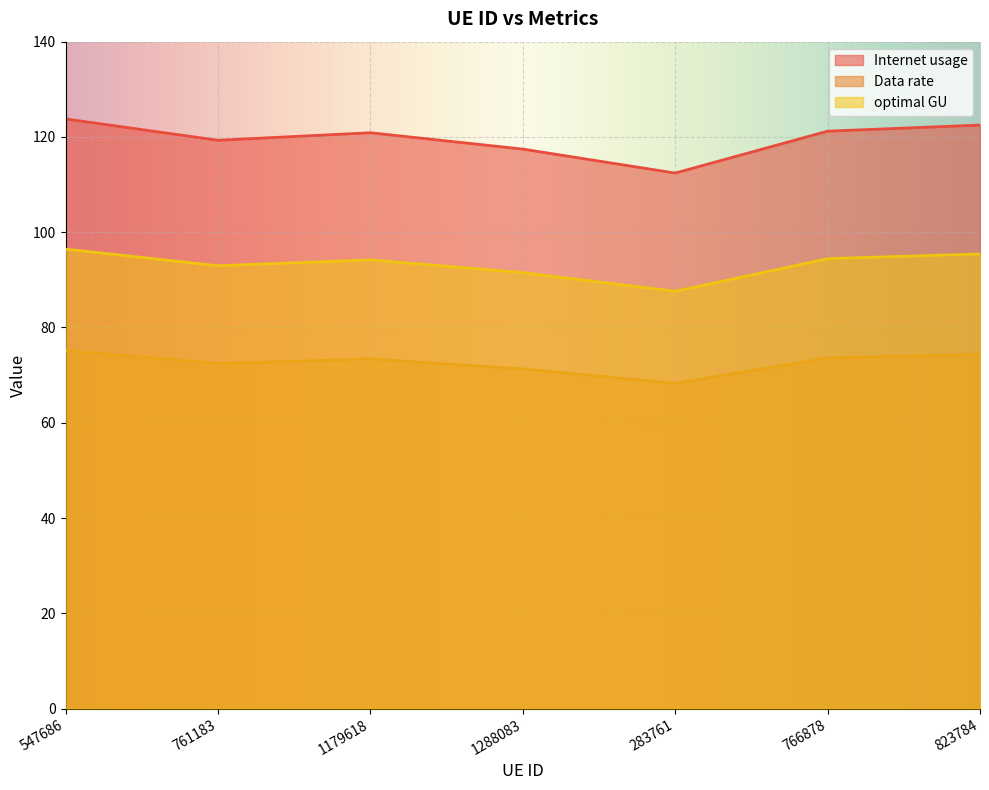

In Internet usage, how many points are lower than both neighbors (excluding endpoints)?

2